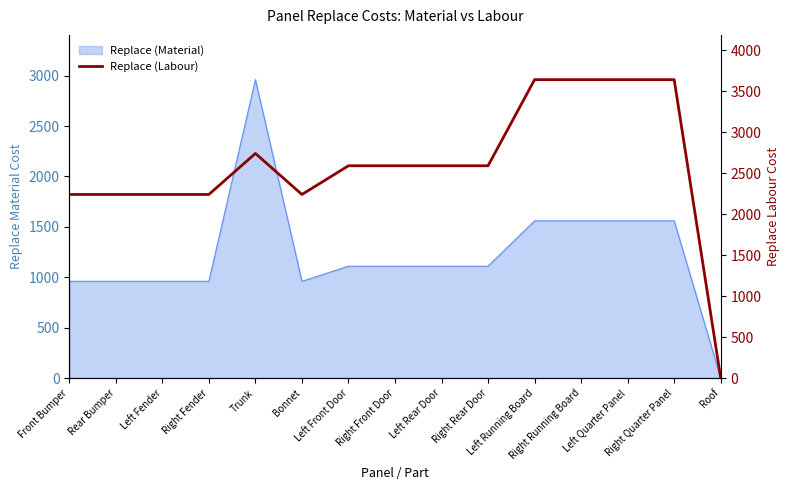

True or false: the data has more than 2 interior local peaks.

False